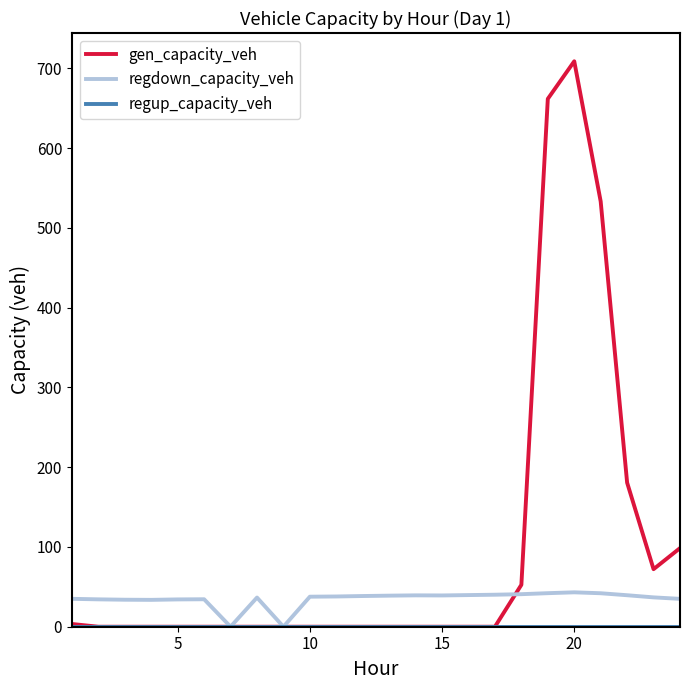

What is the highest value of the gen_capacity_veh series?

708.9